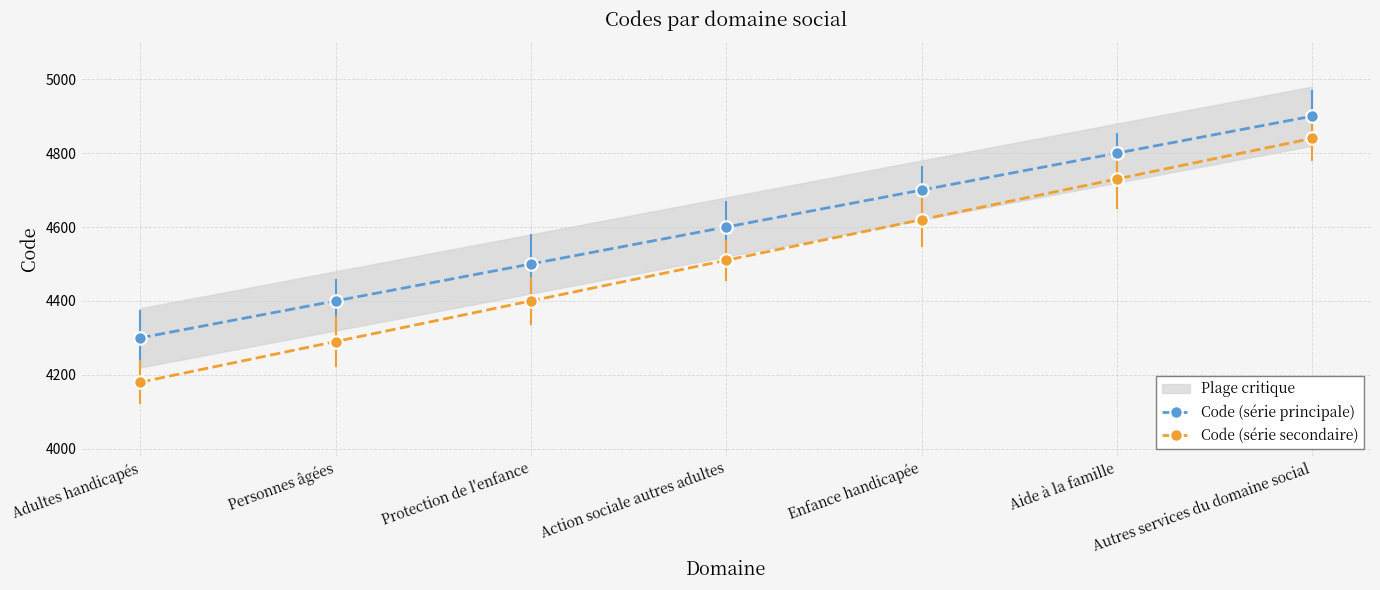

Between Autres services du domaine social and Aide à la famille, which is larger?

Autres services du domaine social